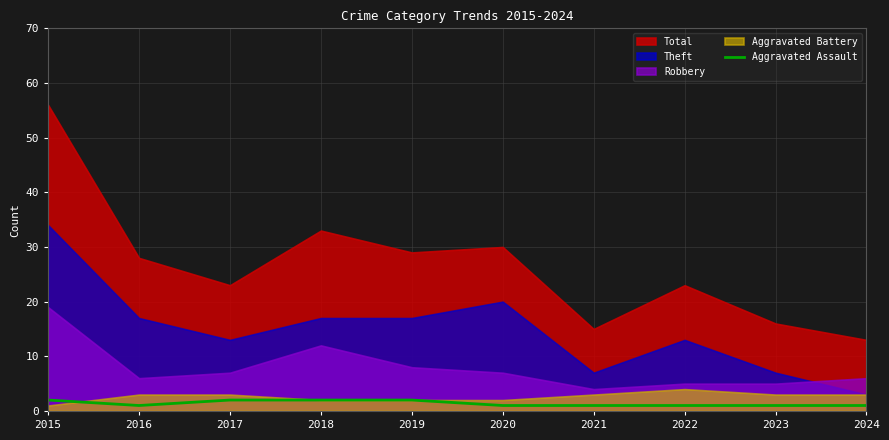

The value at 2022 is 1. True or false?

True